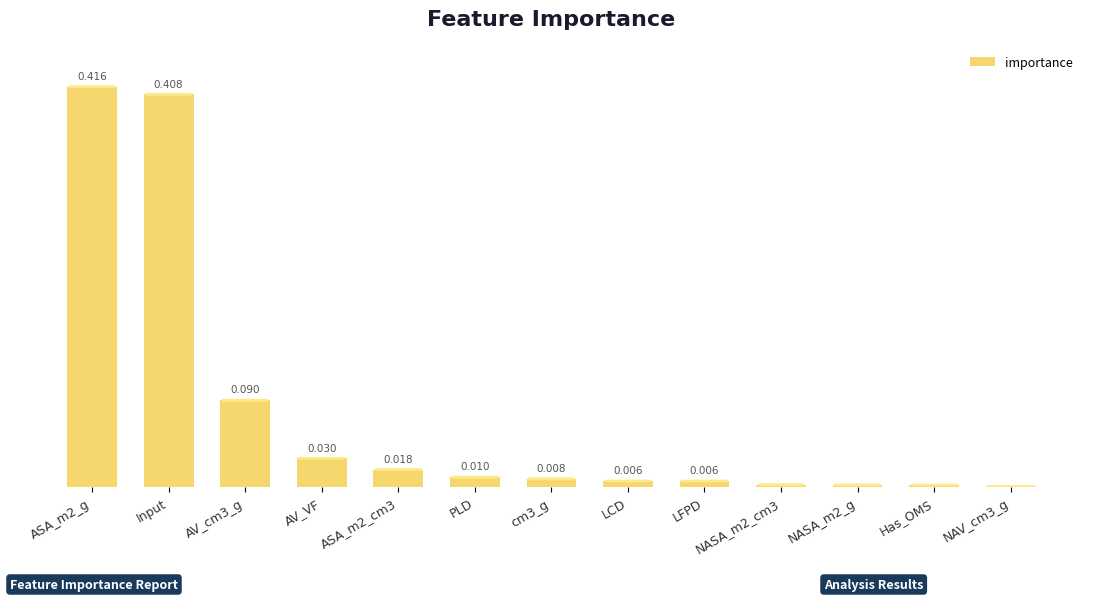

Between NASA_m2_cm3 and LFPD, which is larger?

LFPD